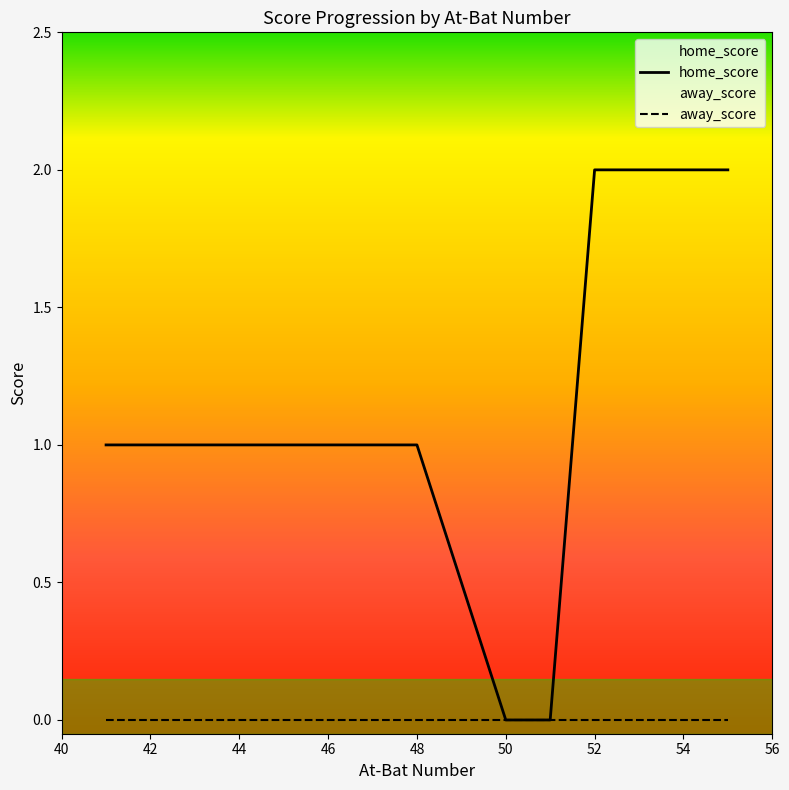

How many lines are shown in the chart?

2